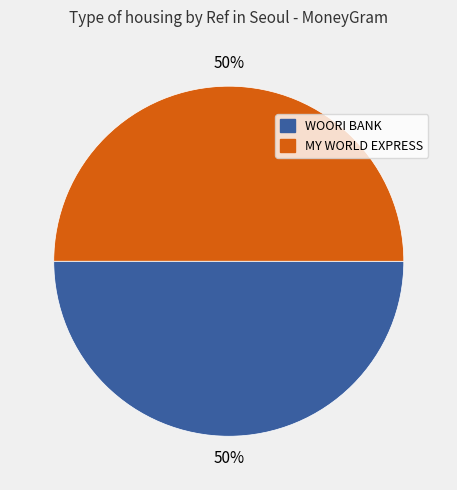

Approximately how many times larger is the value at WOORI BANK compared to MY WORLD EXPRESS?

1.0